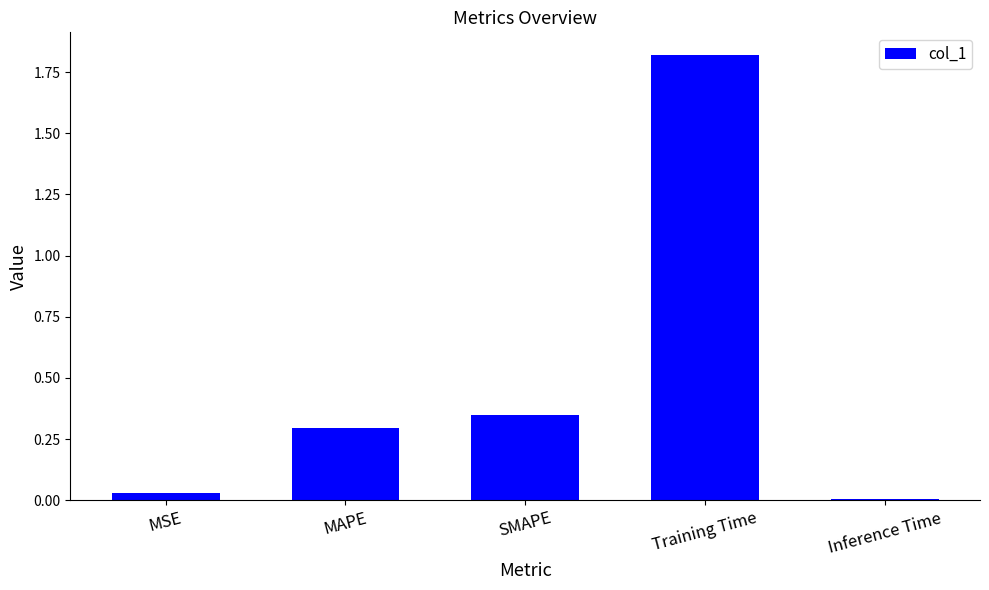

What is the average value?

0.5